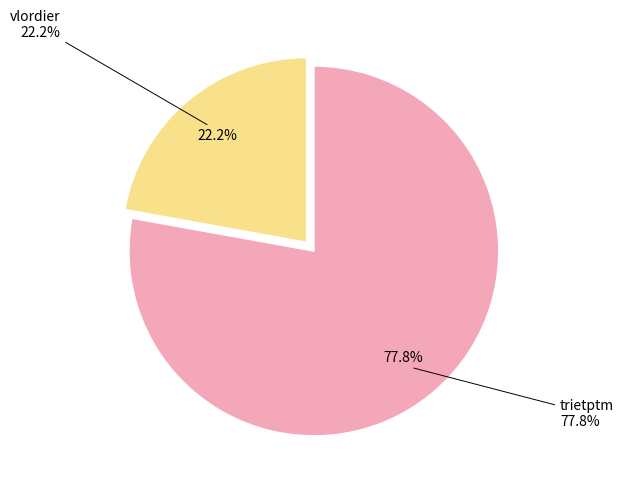

Does any single category account for the majority?

Yes